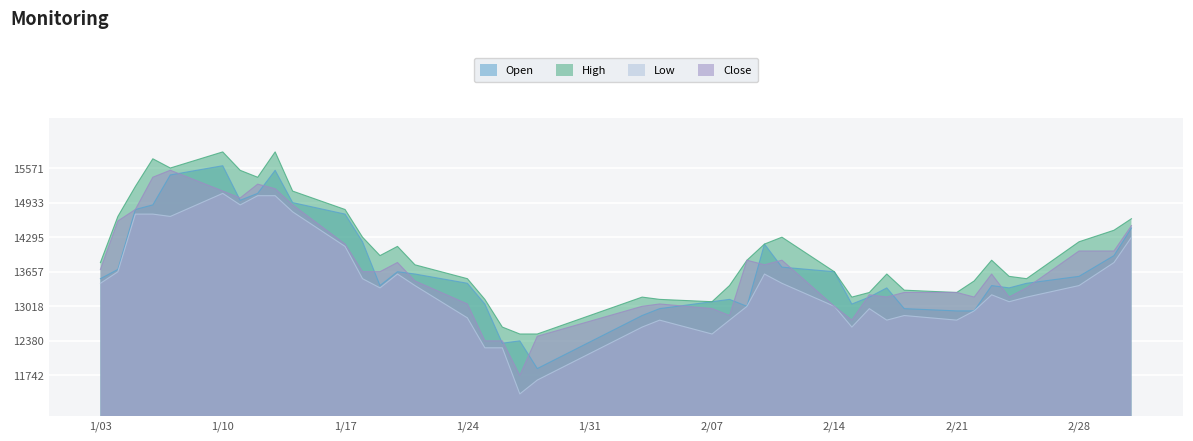

Which series has the largest total across all categories?

High